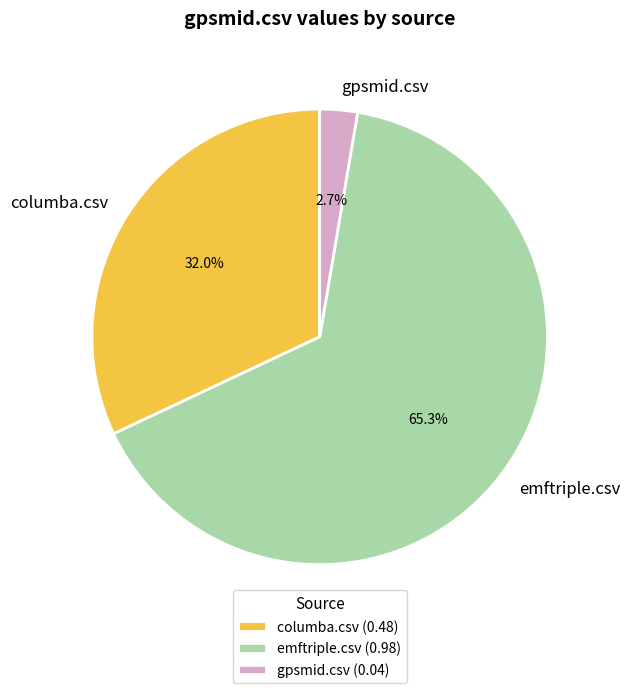

How many slices are in this pie chart?

3